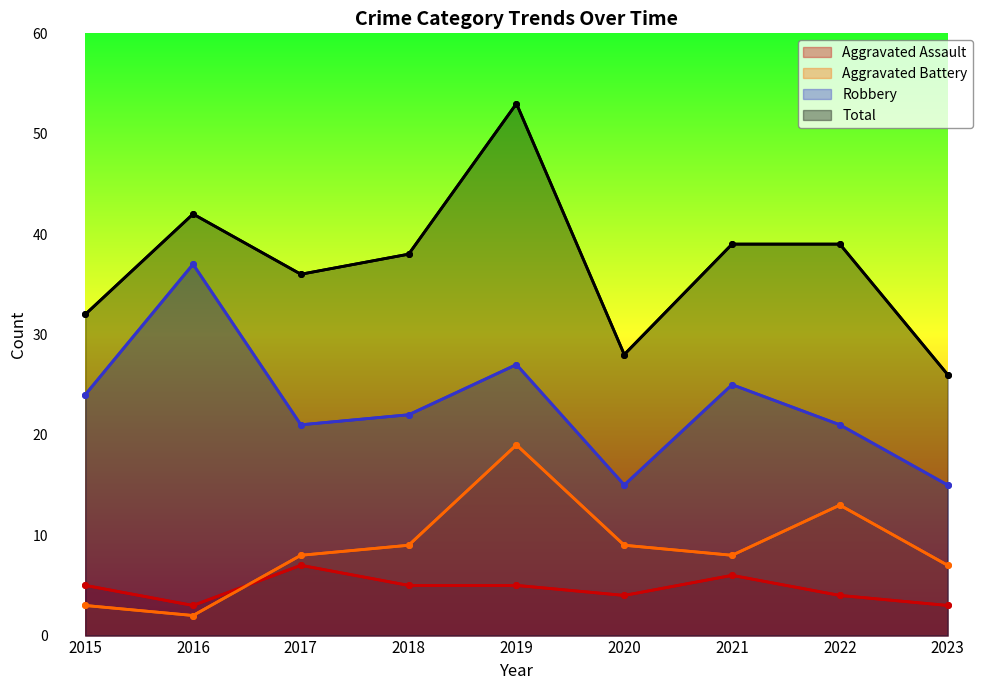

The value of Robbery at 2020 is 24. True or false?

False